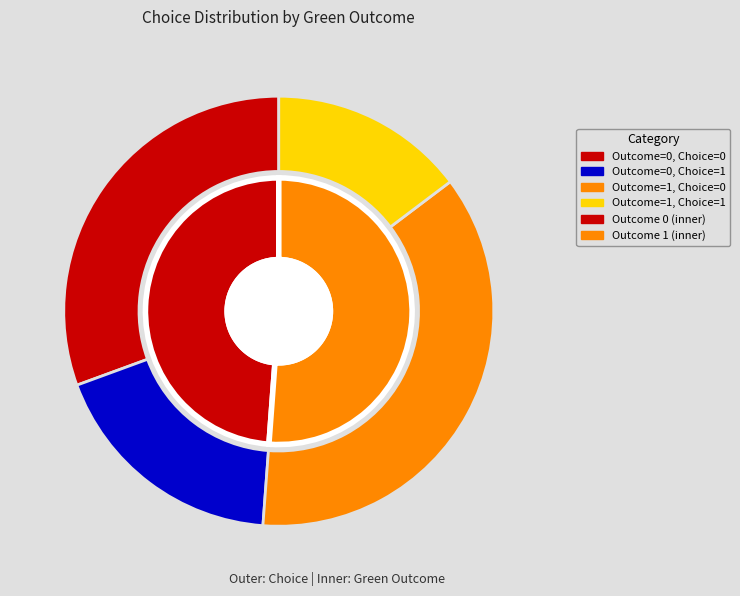

Combined, do green_outcome=1 (choice=0) and green_outcome=0 (choice=0) account for over 50%?

Yes